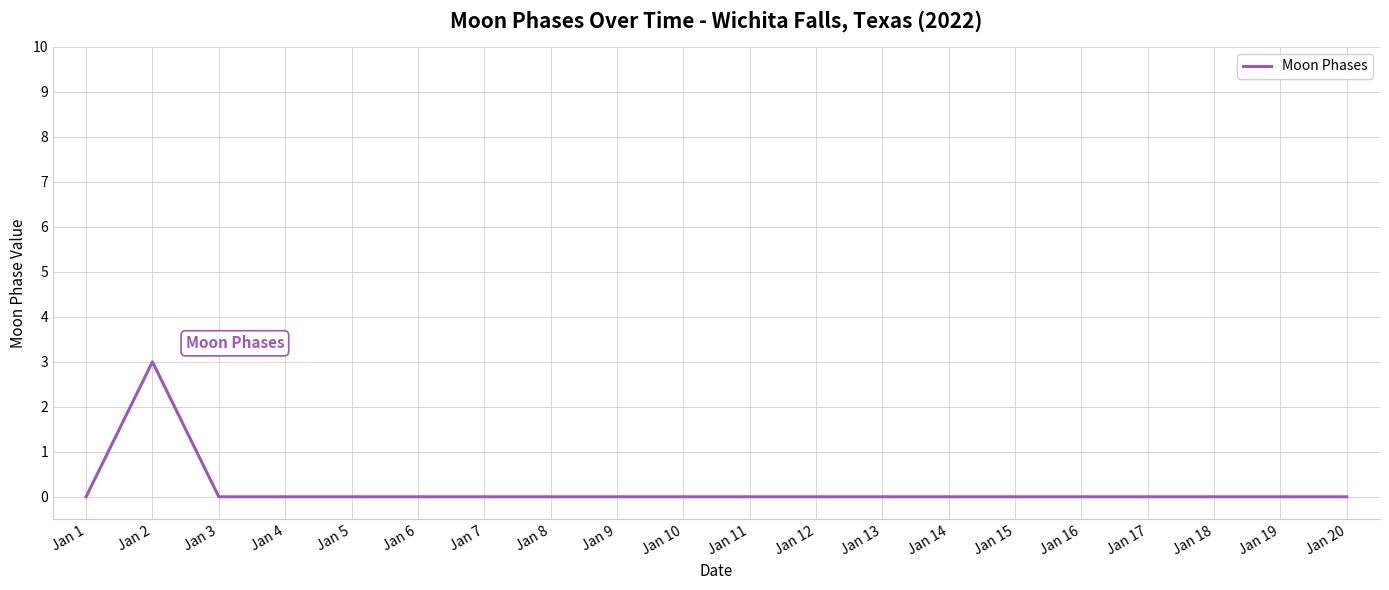

Reading left to right, what are all the values shown in this chart?

0	3	0	0	0	0	0	0	0	0	0	0	0	0	0	0	0	0	0	0